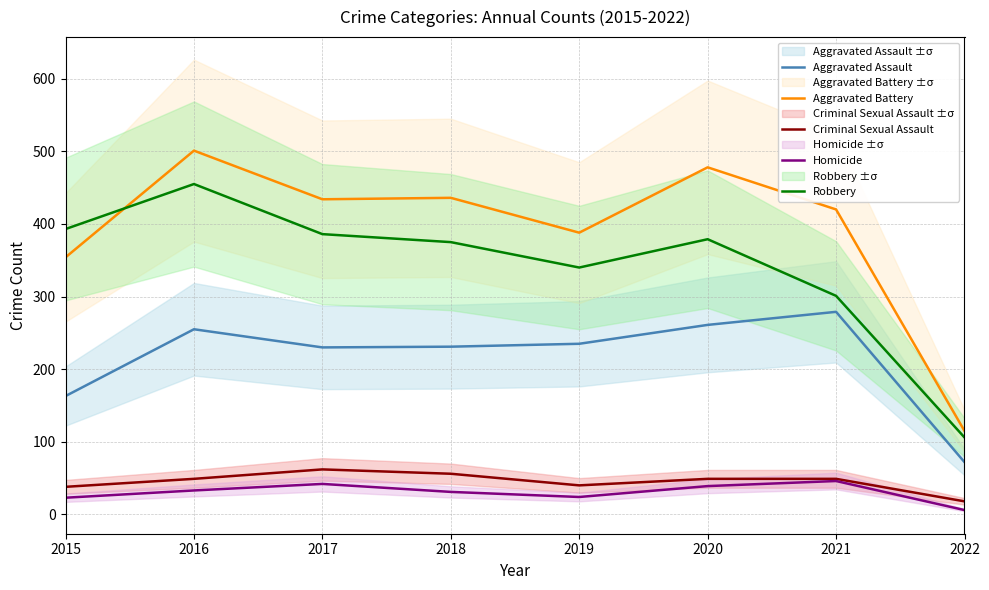

The value of Aggravated Assault at 2021 is 143. True or false?

False